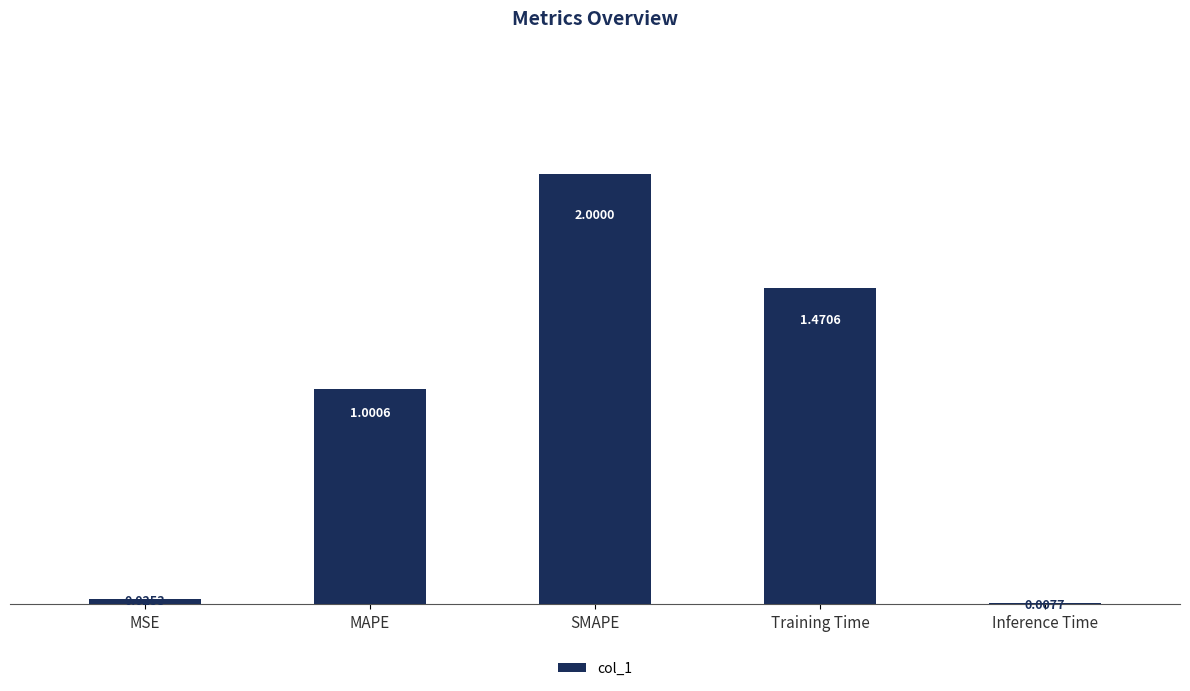

Where is the data nearest to the value 1?

MAPE